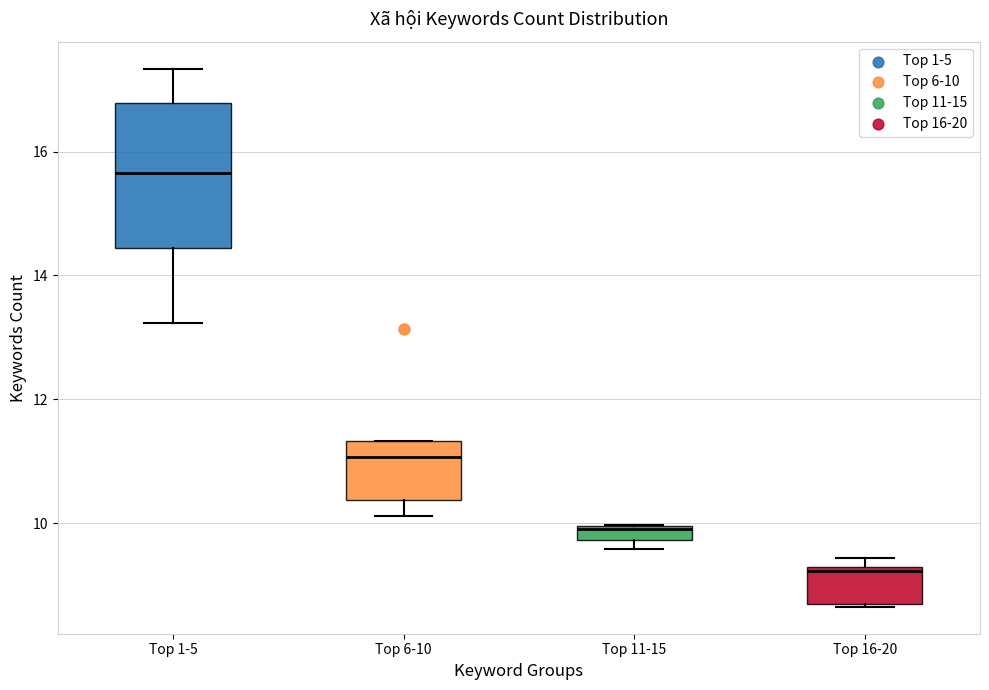

Which box's median line is the lowest?

Top 16-20